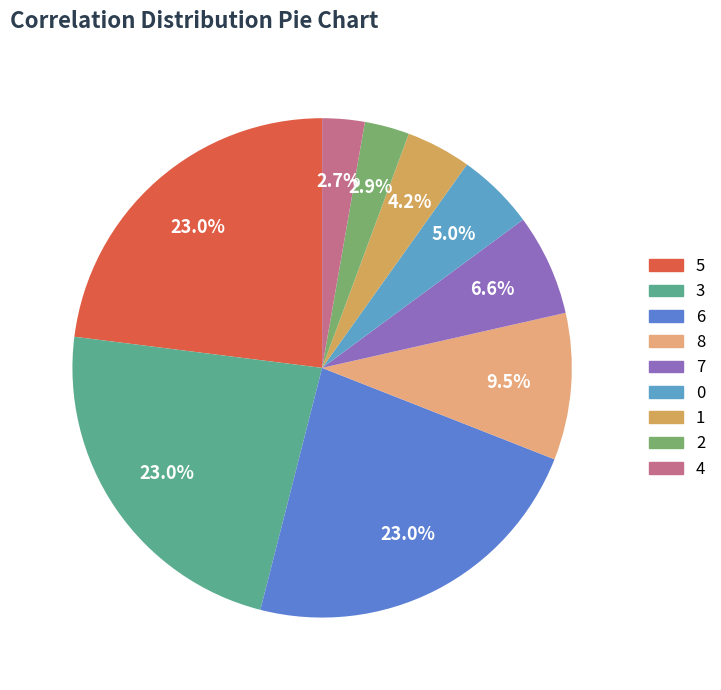

The 5 slice represents 23% of the pie. True or false?

True